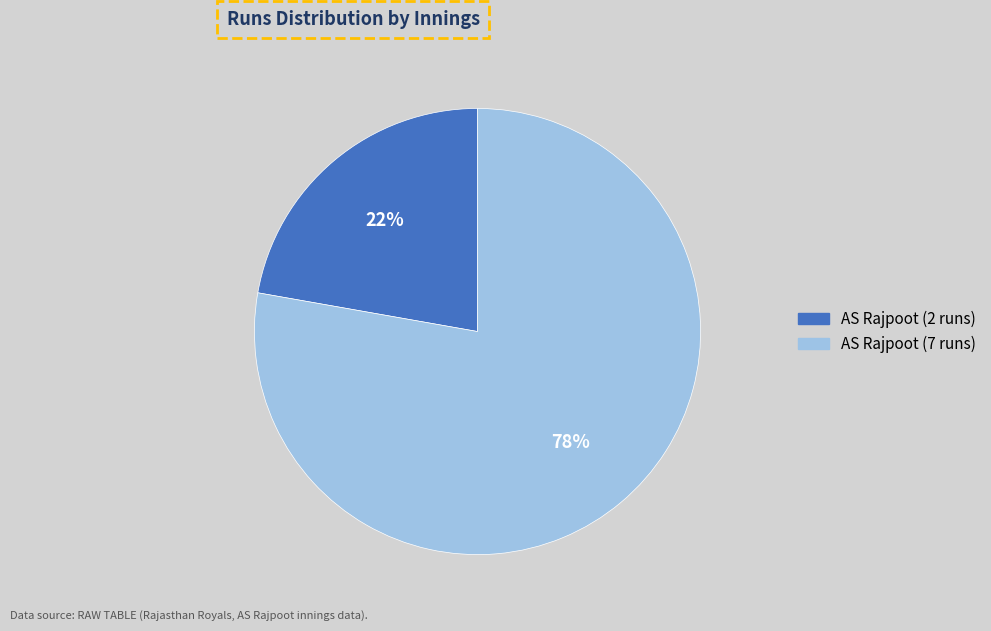

Which category has the smallest portion of the pie?

AS Rajpoot (2 runs)